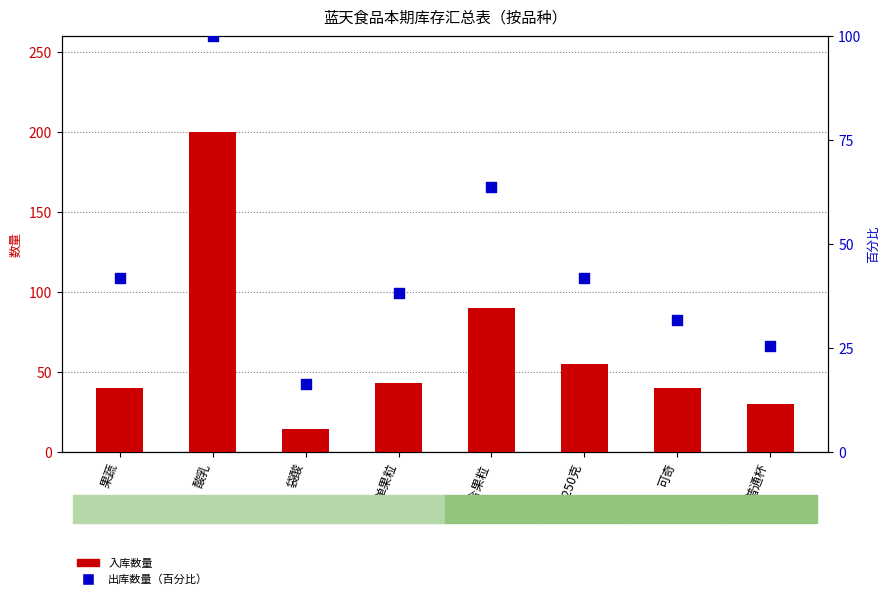

At which category is the sum across all series the highest?

酸乳